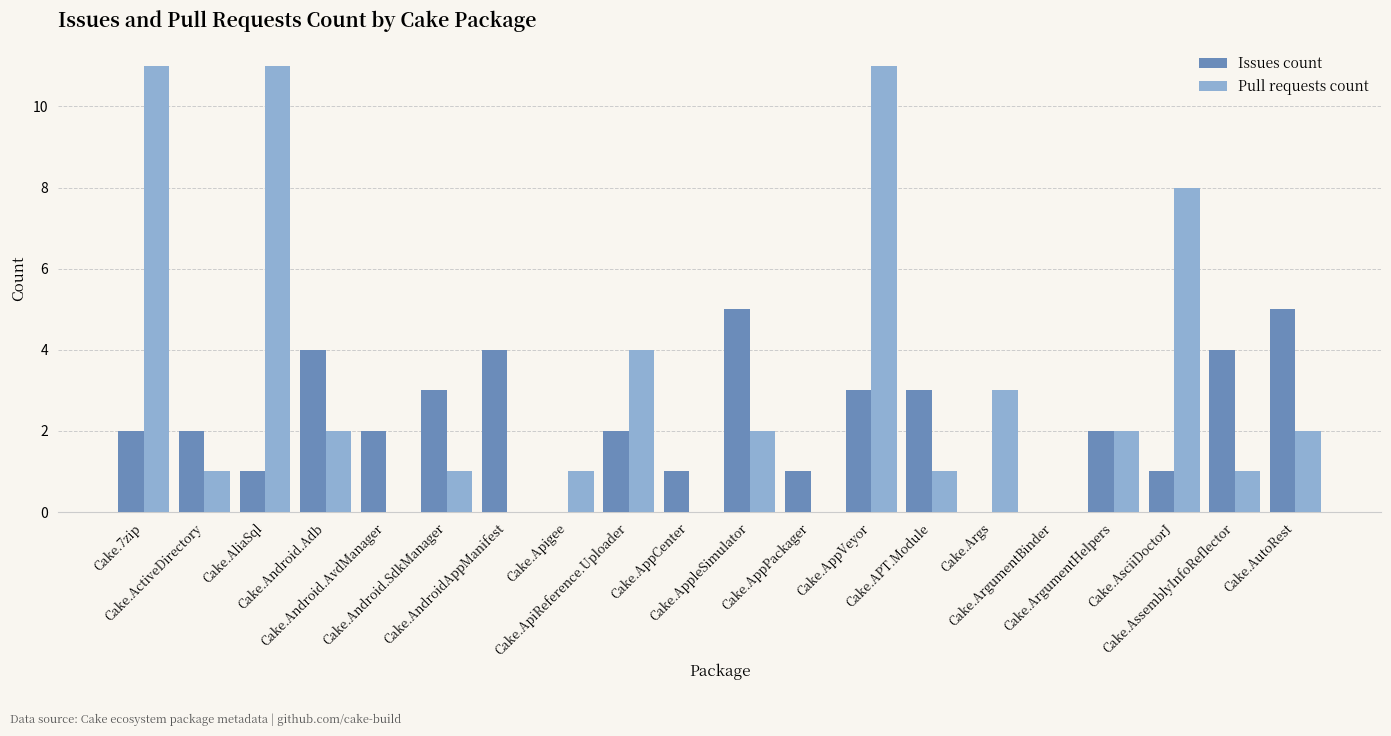

What are all the series names shown in the legend?

Issues count, Pull requests count